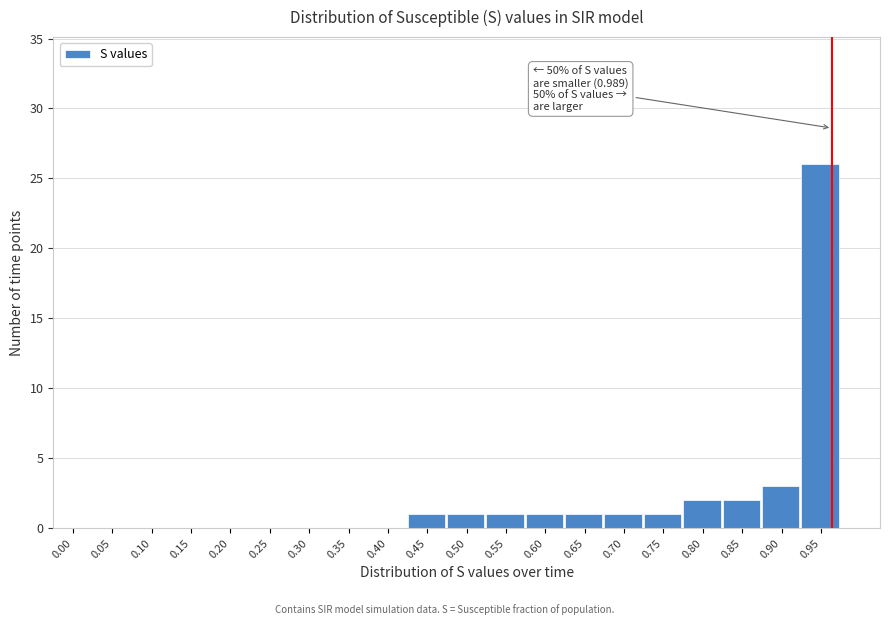

Reading left to right, extract all data points from this chart.

0.00=0	0.05=0	0.10=0	0.15=0	0.20=0	0.25=0	0.30=0	0.35=0	0.40=0	0.45=1	0.50=1	0.55=1	0.60=1	0.65=1	0.70=1	0.75=1	0.80=2	0.85=2	0.90=3	0.95=26